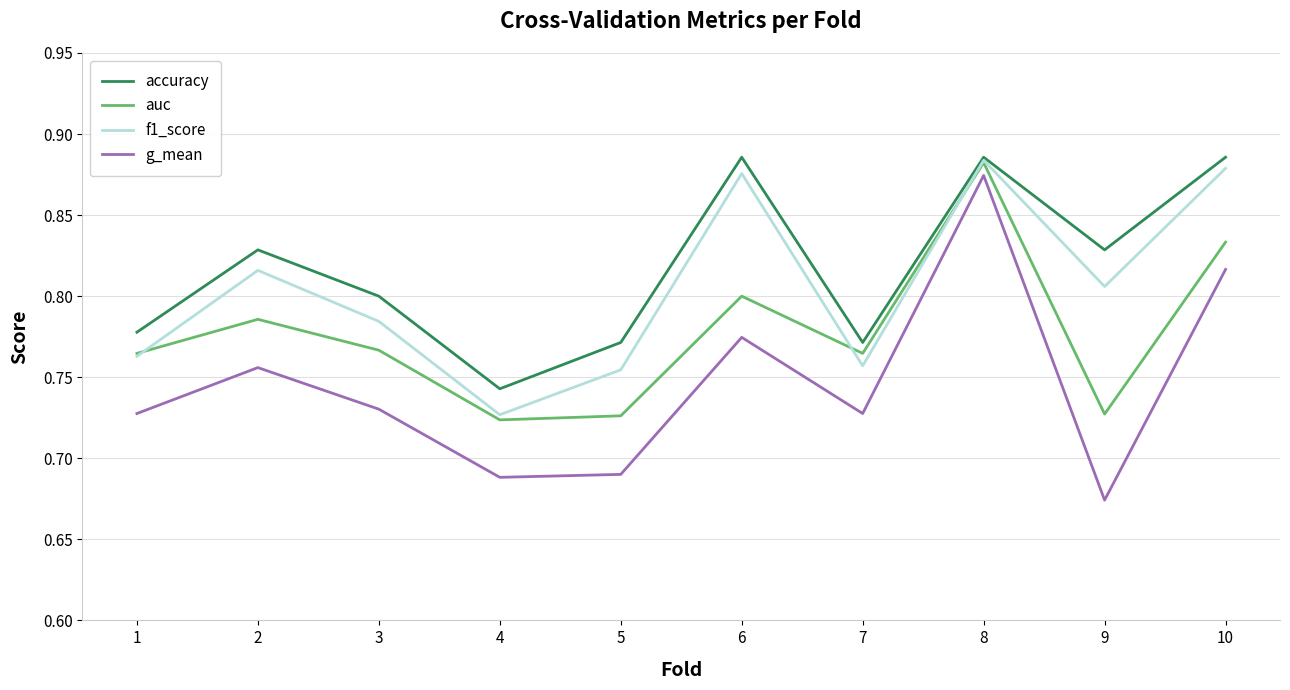

The value of accuracy at 9 is 0.8. True or false?

True